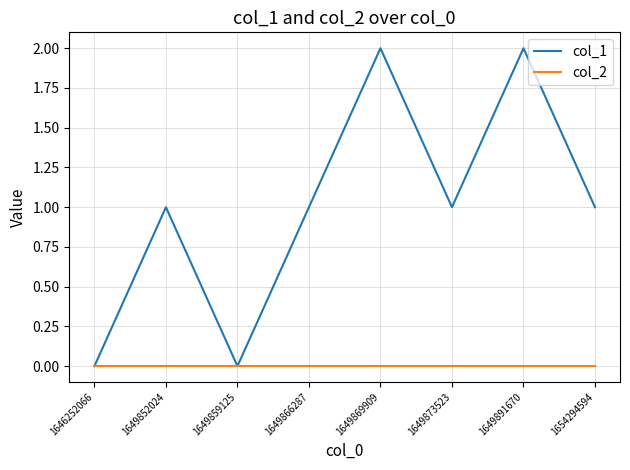

How many categories are shown in the chart?

8